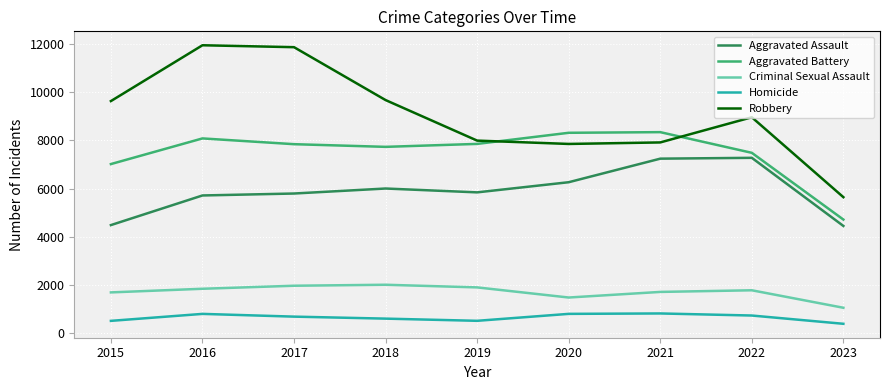

At 2016, list the series in order from largest to smallest.

Robbery, Aggravated Battery, Aggravated Assault, Criminal Sexual Assault, Homicide